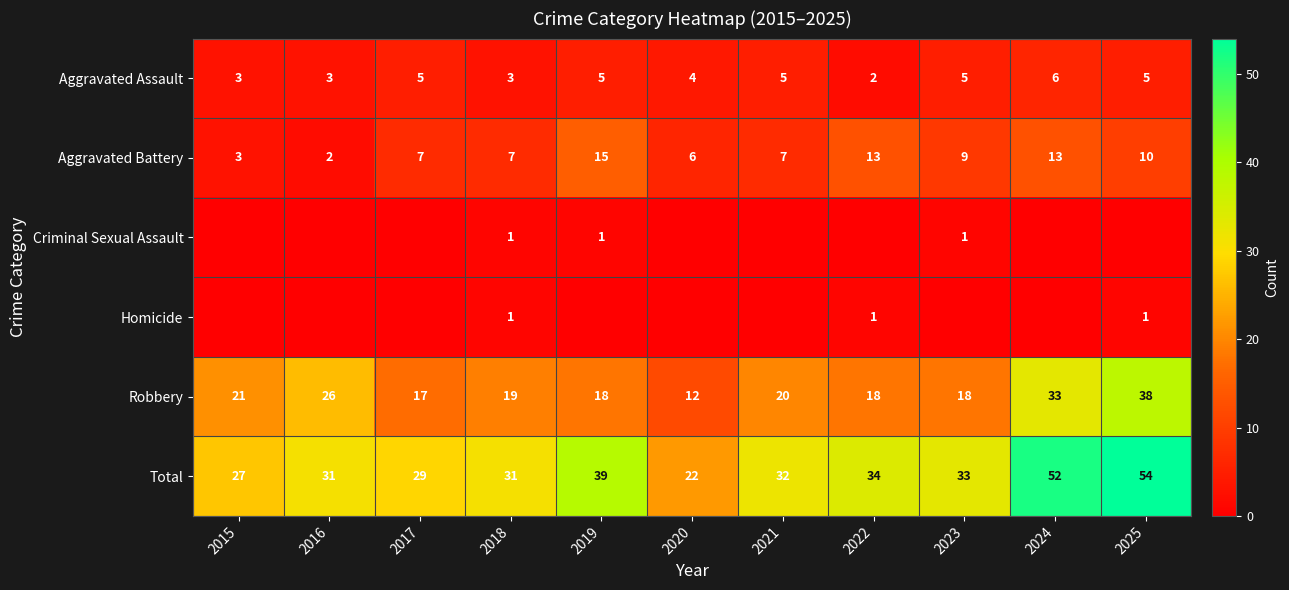

What is the greatest value displayed?

54